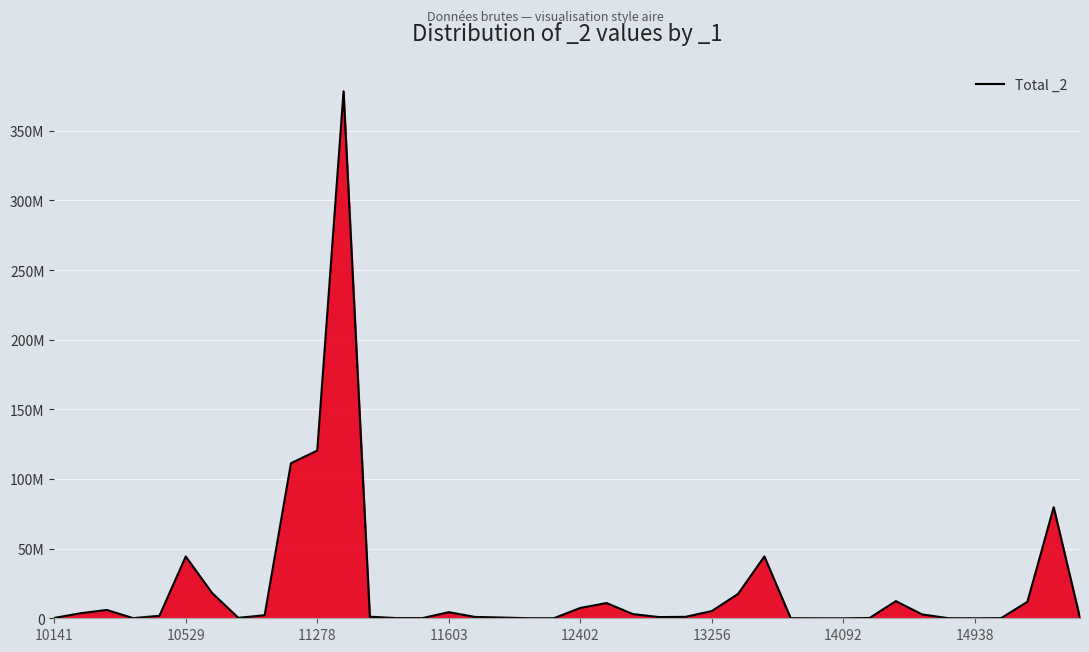

Does the chart display data point markers on the line(s)?

No